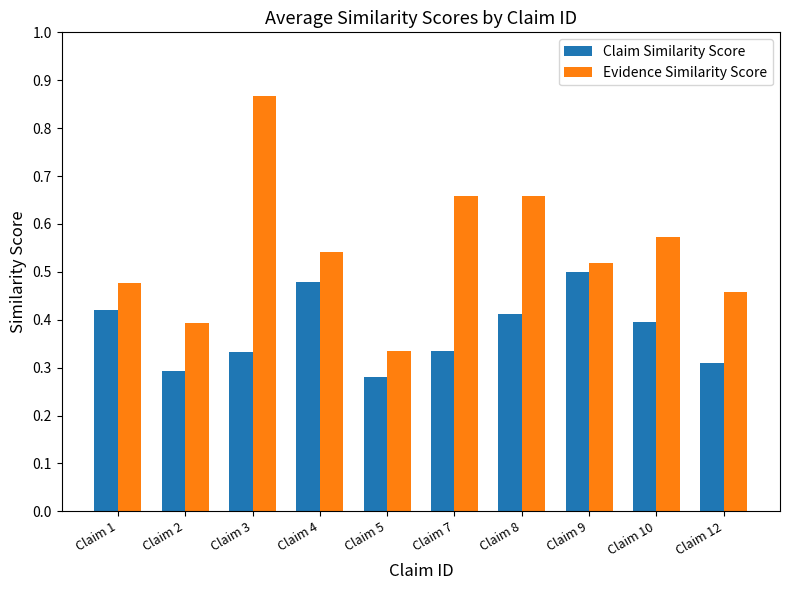

Between Claim 1 and Claim 3, which series saw the biggest shift?

Evidence Similarity Score